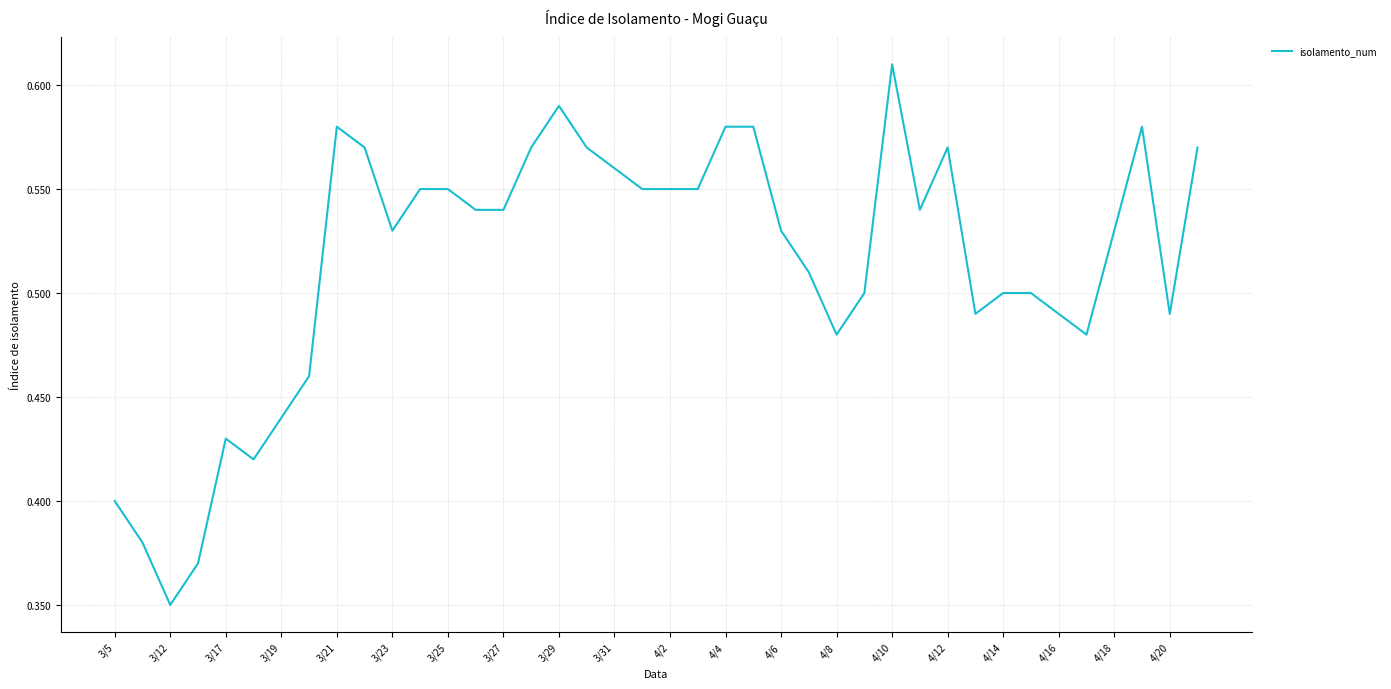

What is the sum of all values?

20.6